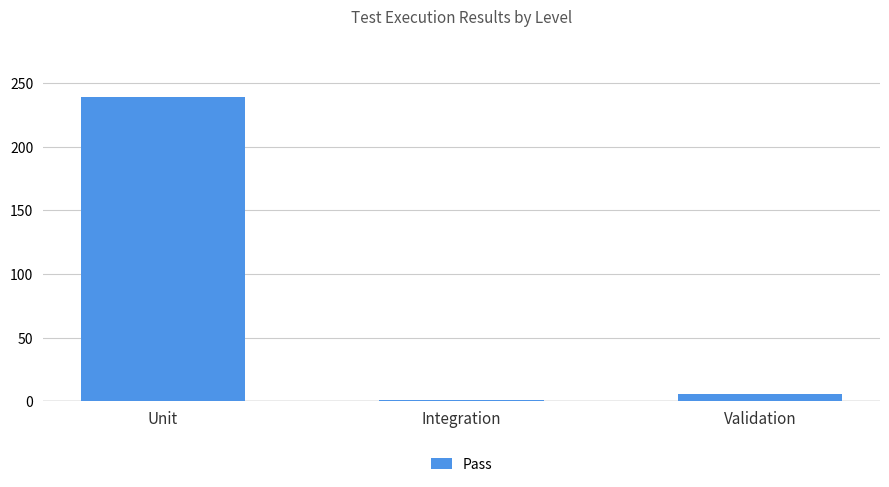

What is the average value?

82